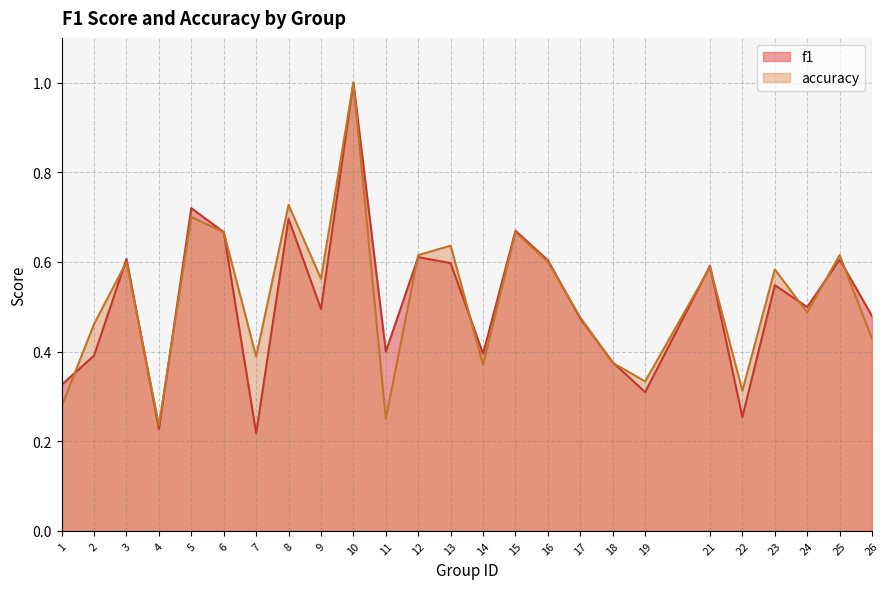

What are all the series names shown in the legend?

f1, accuracy